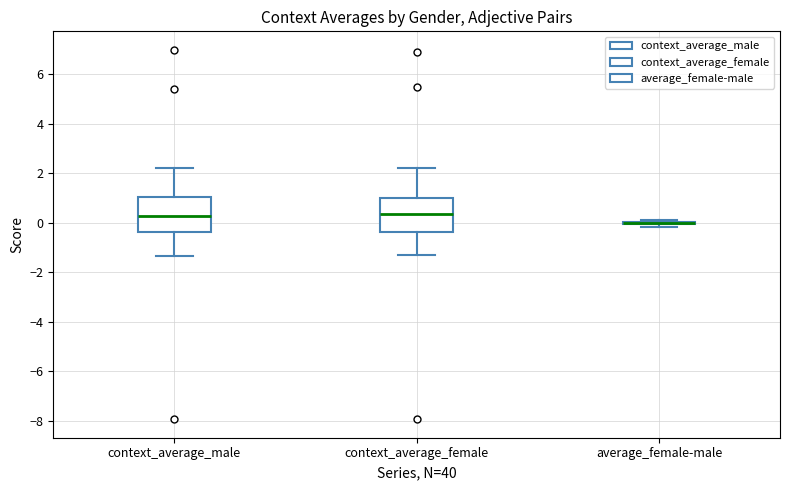

Reading left to right, read every box against the y-axis: the position of its median line, the range the box covers, and the ends of its whiskers. The values are not printed on the chart, so give them approximately, as read against the axis.

context_average_male: median 0.2, box -0.4 to 1.0, whiskers -1.4 to 2.2
context_average_female: median 0.4, box -0.4 to 1.0, whiskers -1.4 to 2.2
average_female-male: box collapsed to a line at 0.0, whiskers -0.2 to 0.2